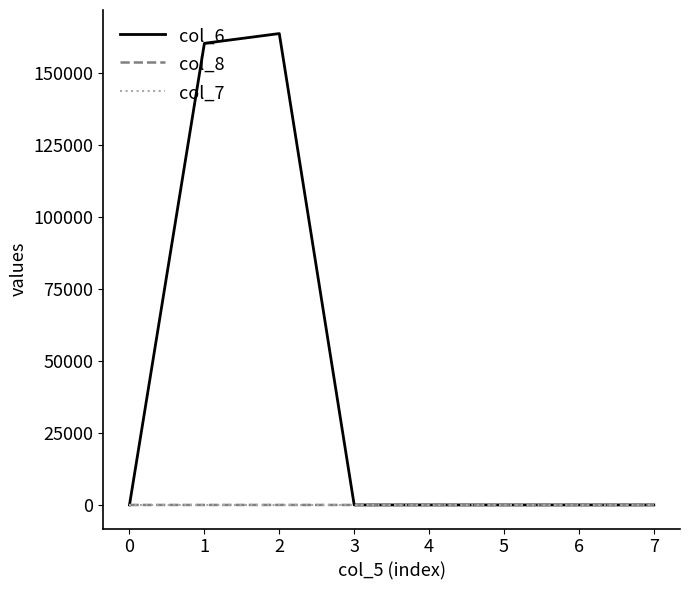

How many lines are shown in the chart?

3